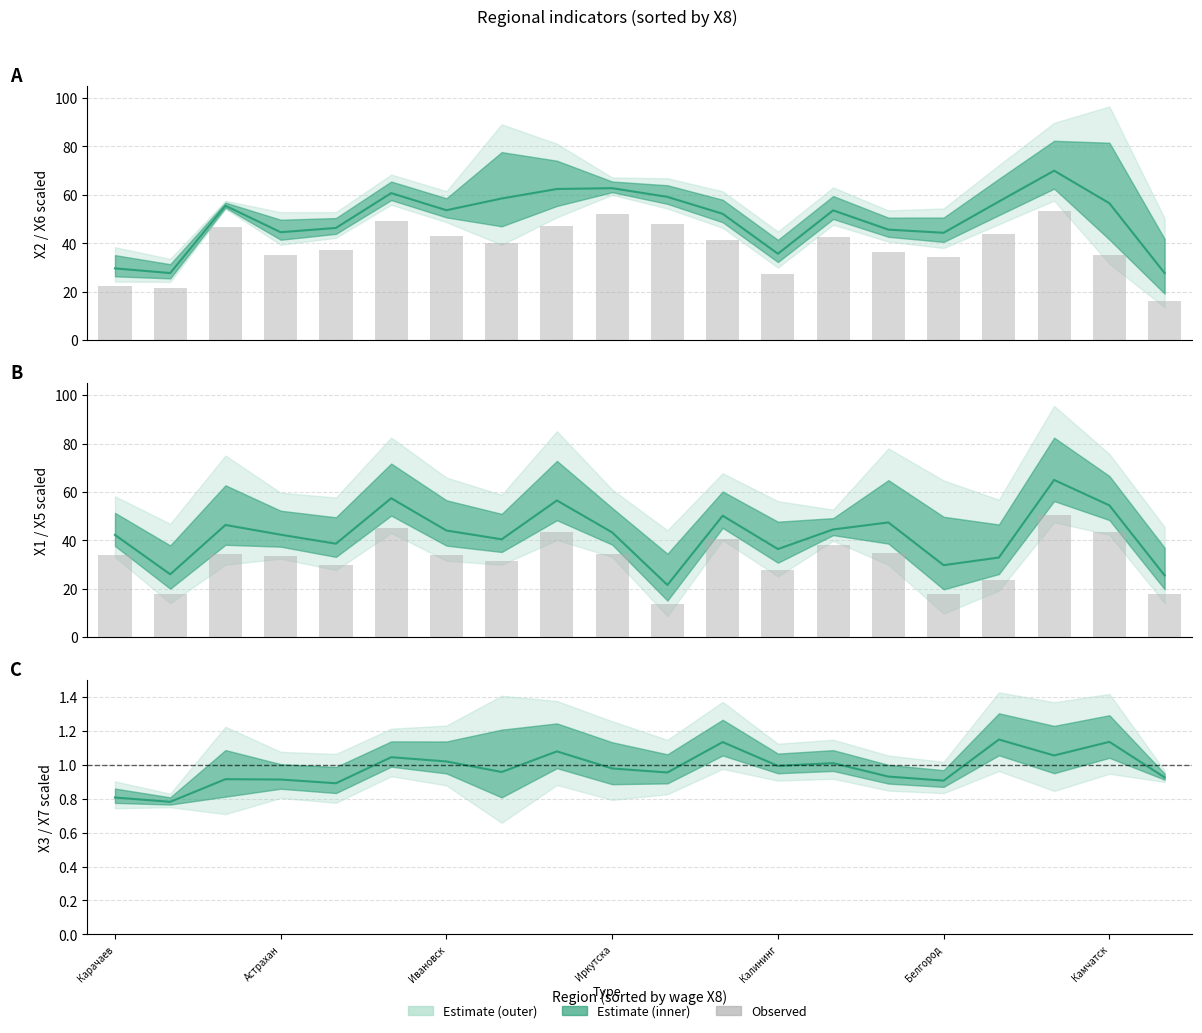

What is the sum of the Estimate (center) values at 8 and 15?

2.0